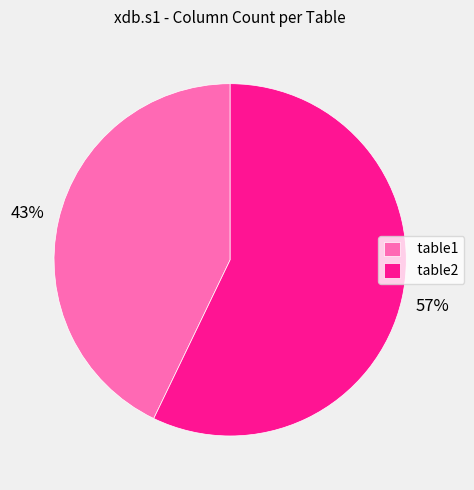

To the nearest percent, what portion does table1 represent?

43%